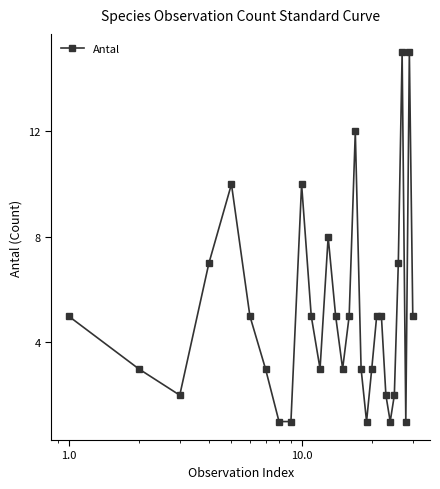

What is the value of the 16th point from the left?

5